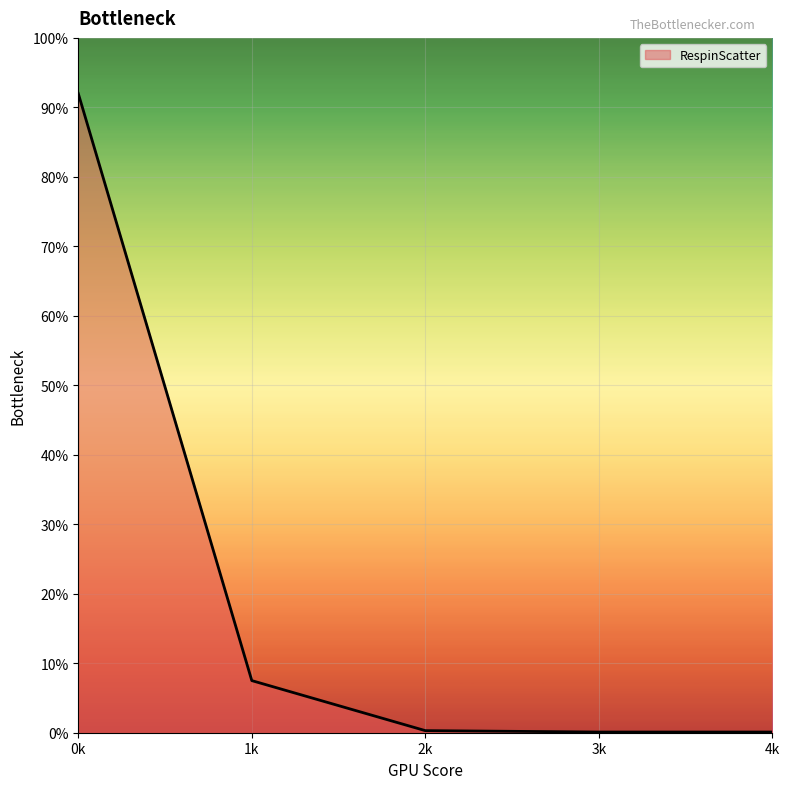

Does the chart have visible grid lines?

Yes